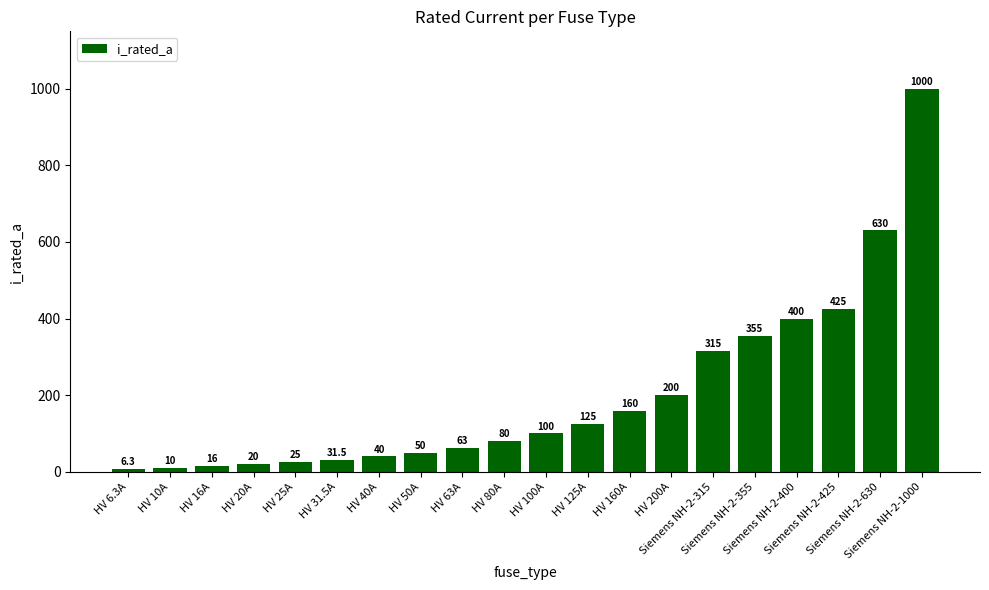

What is the label of the 1st bar from the right?

Siemens NH-2-1000